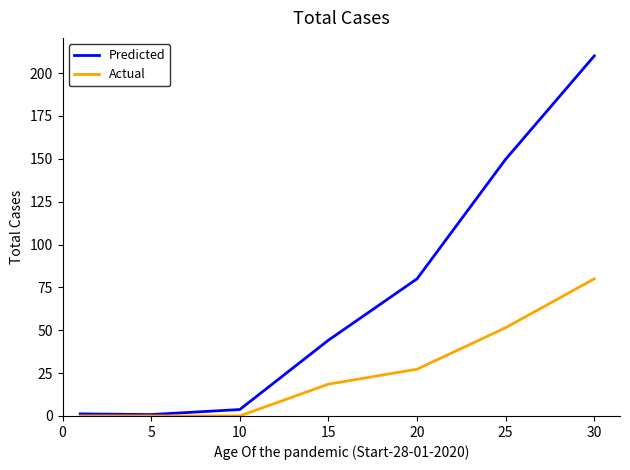

What is the maximum value shown in the chart?

210.0